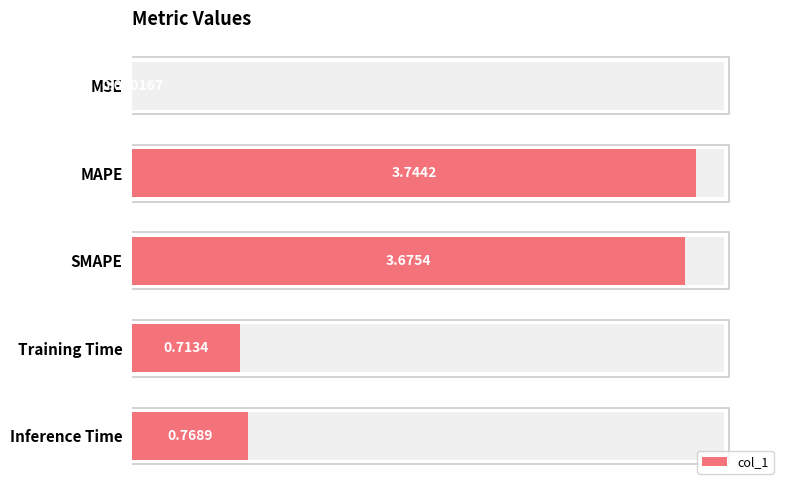

Does the chart contain stacked bars?

No